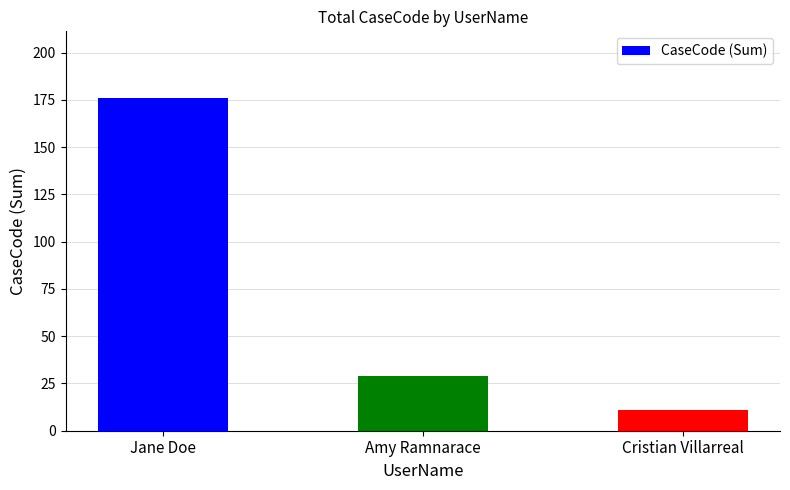

List the labels in order of value, largest first.

Jane Doe, Amy Ramnarace, Cristian Villarreal